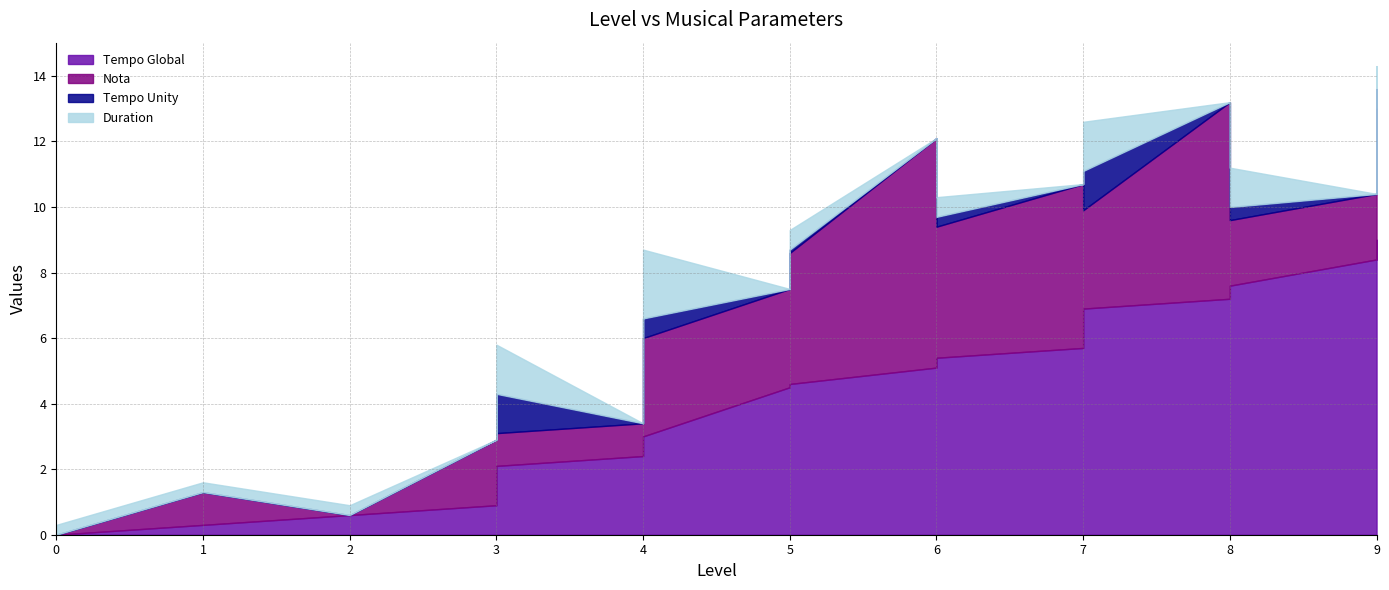

Which series changed the most between 1 and 9?

Tempo Global